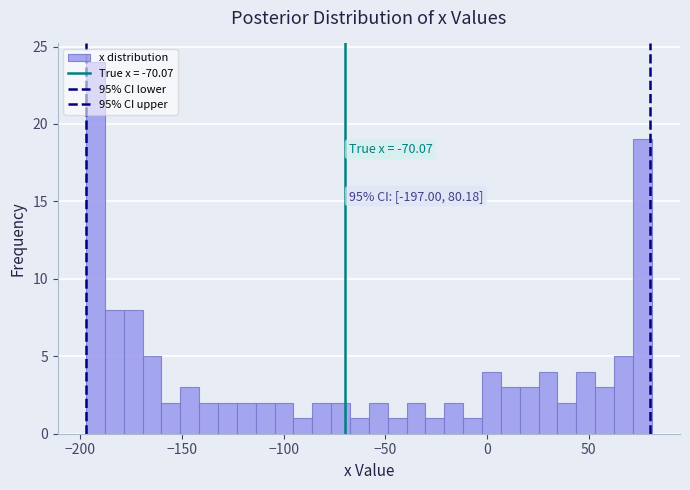

Around what value on the x-axis is the tallest bar? Give the approximate position of its centre, as read against the axis.

-195